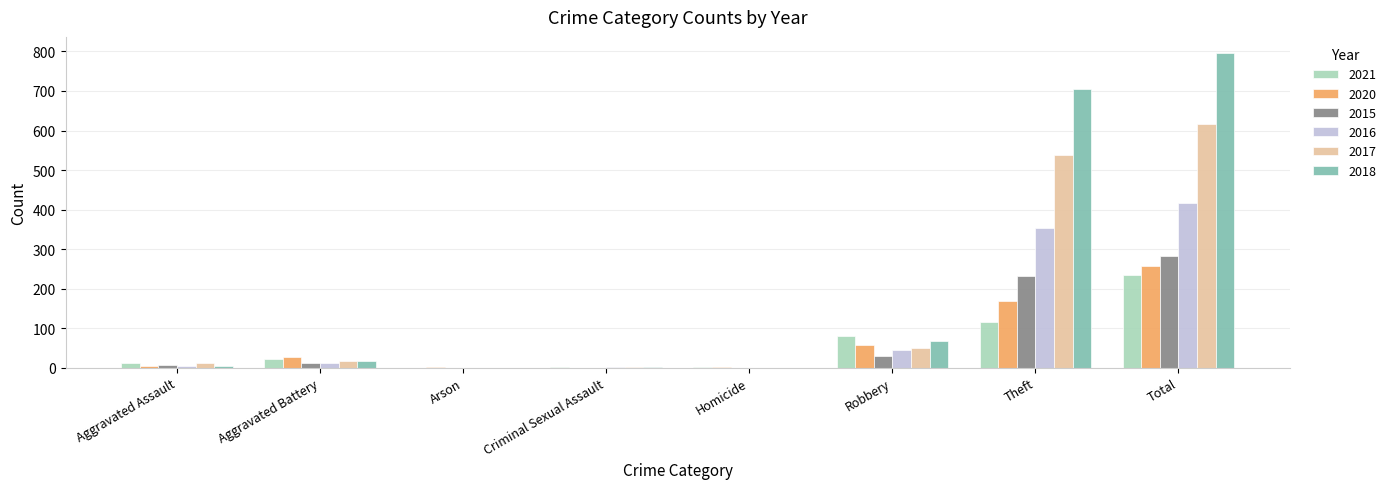

What is the total value across all series at Robbery?

327